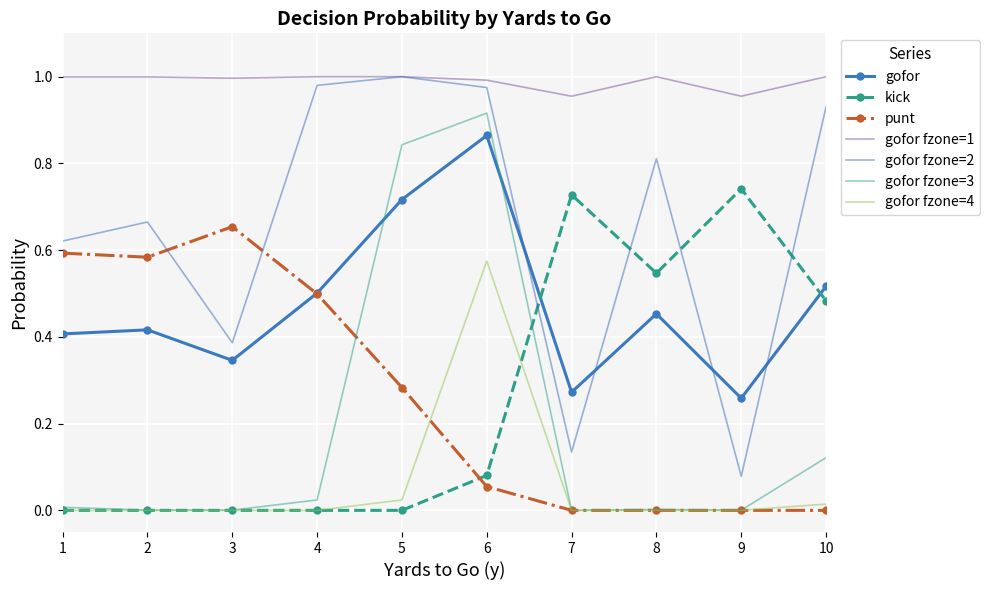

What is the sum of all punt values?

2.7